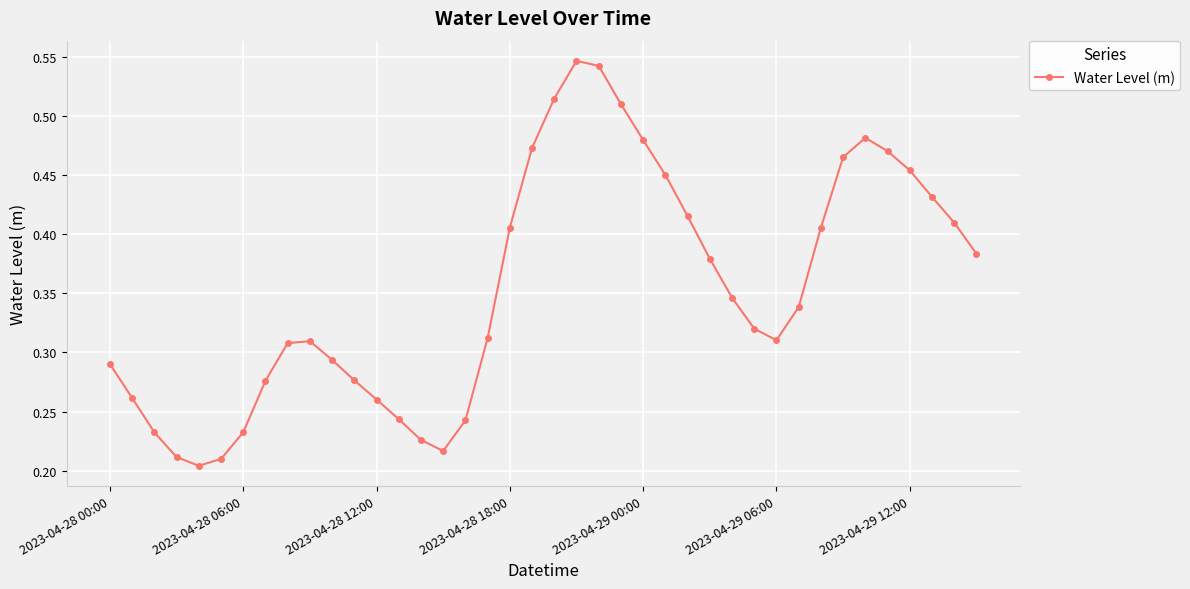

How many points are higher than both their immediate neighbors (excluding endpoints)?

3